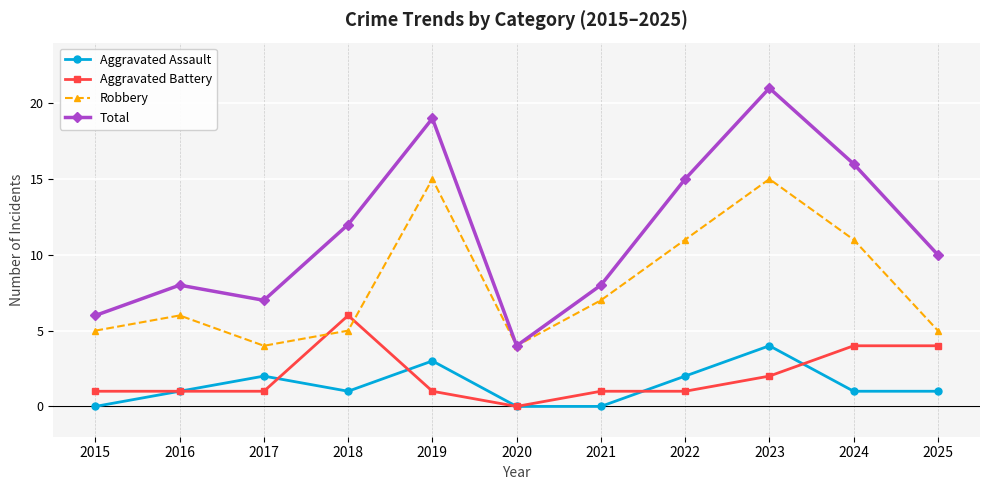

Is it true that Robbery equals 11 at 2024?

True